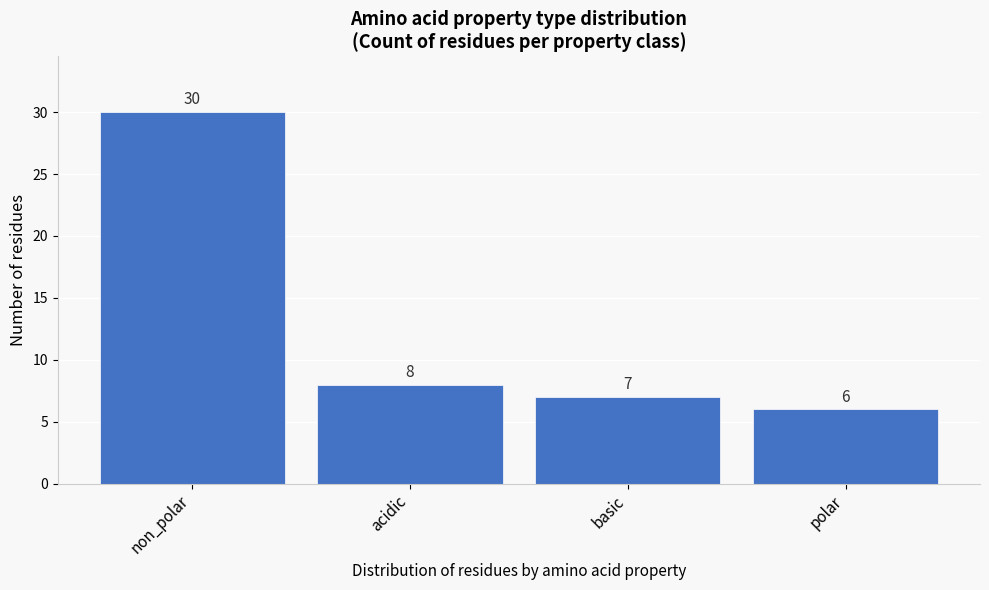

Reading left to right, transcribe all the data shown in this chart.

non_polar=30	acidic=8	basic=7	polar=6